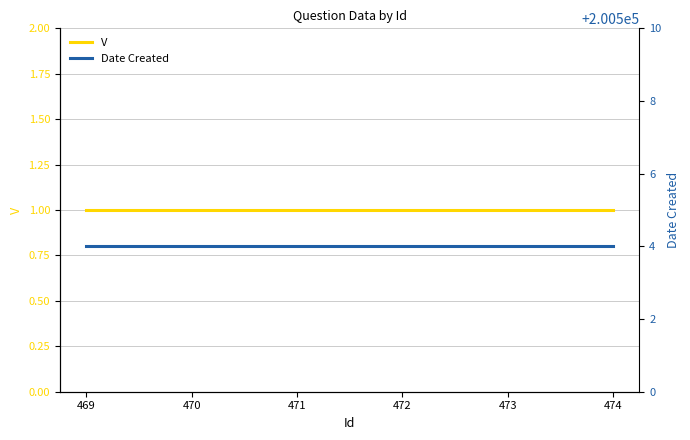

Which series has the largest range (max minus min)?

V